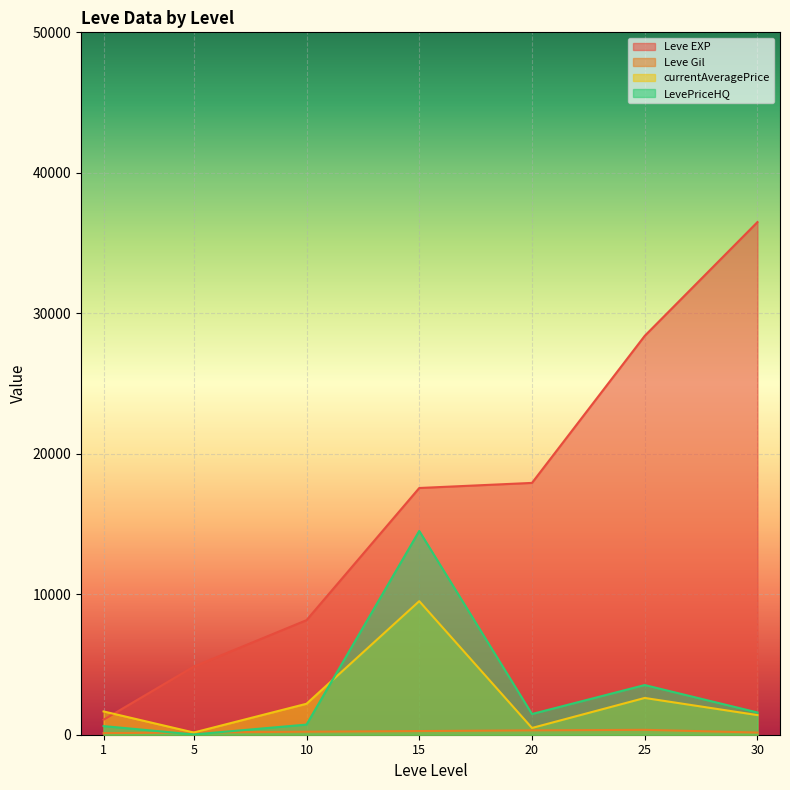

How many intersections are there between currentAveragePrice and Leve EXP?

1